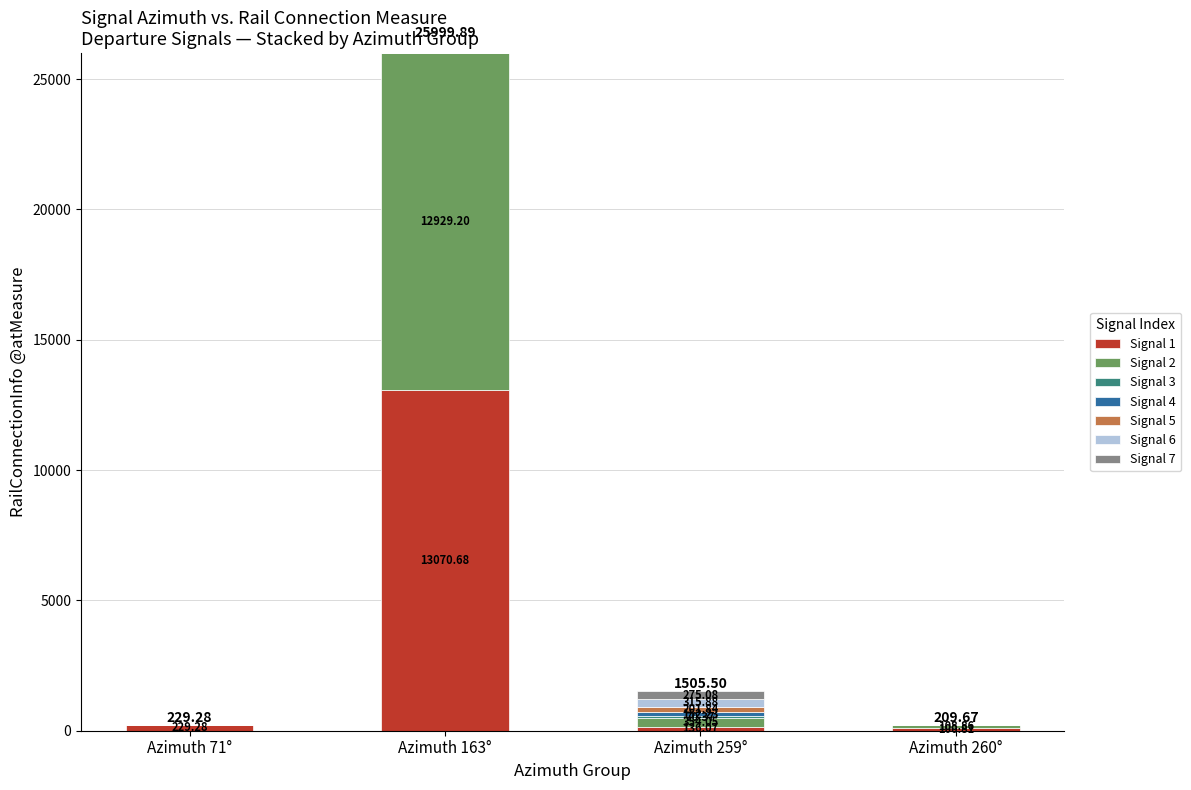

At which category is the sum across all series the highest?

Azimuth 163°